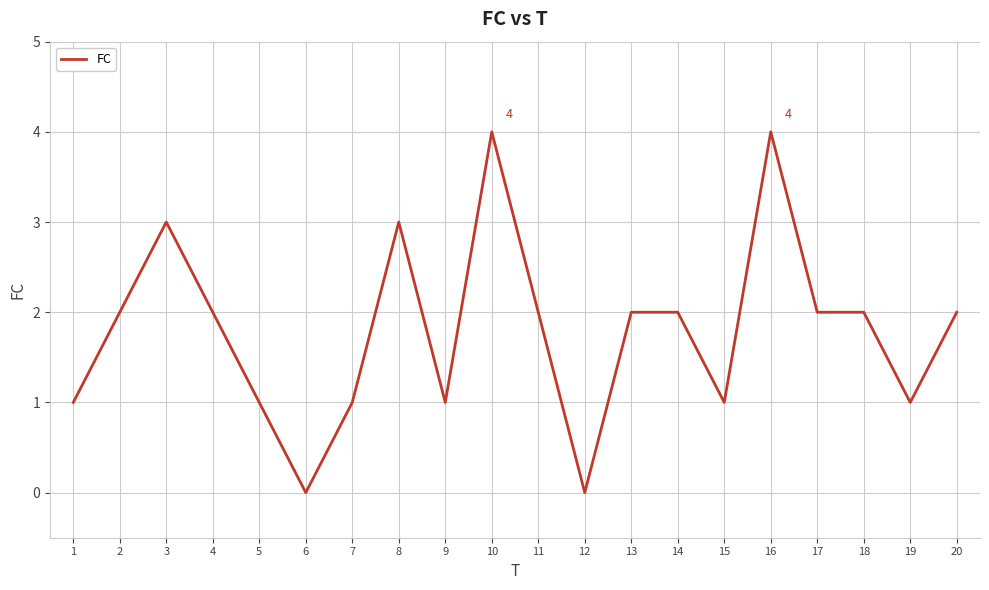

What is the greatest value displayed?

4